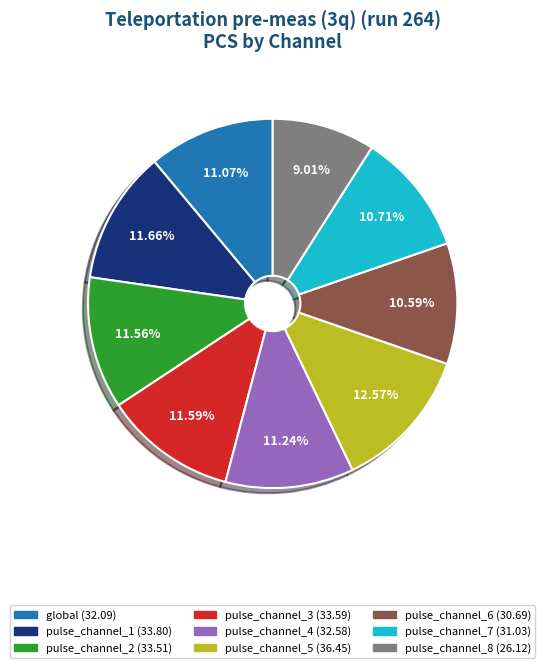

To the nearest percent, what portion does pulse_channel_1 represent?

12%